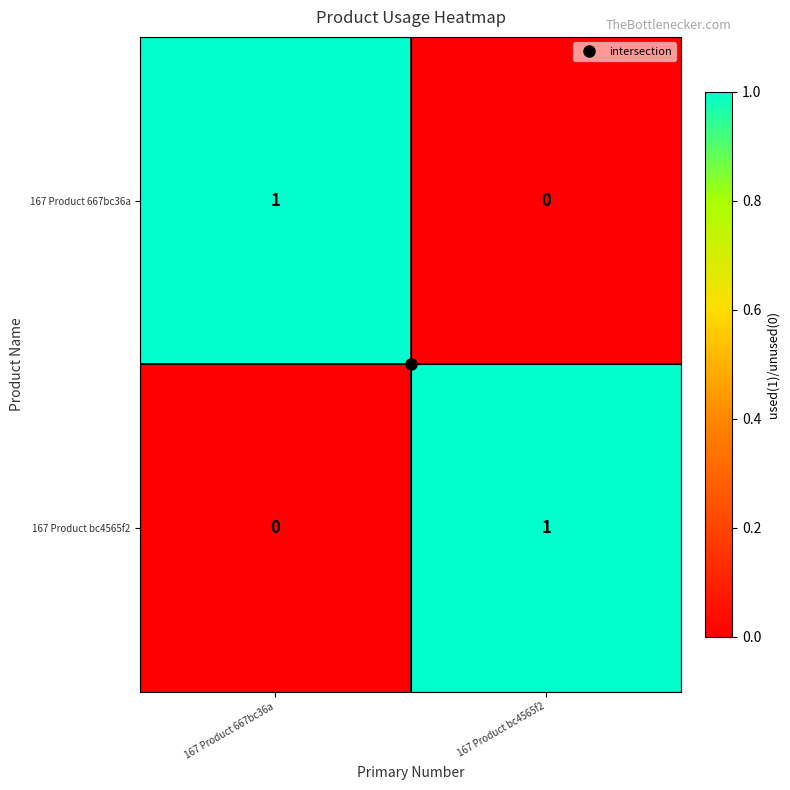

Which category has the highest value in the 167 Product bc4565f2 series?

167 Product bc4565f2